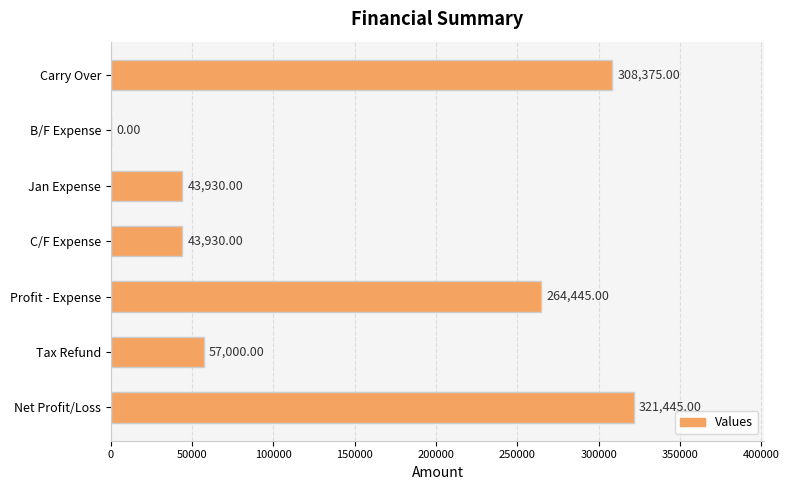

What is the change in value from B/F Expense to Net Profit/Loss?

+321445.0